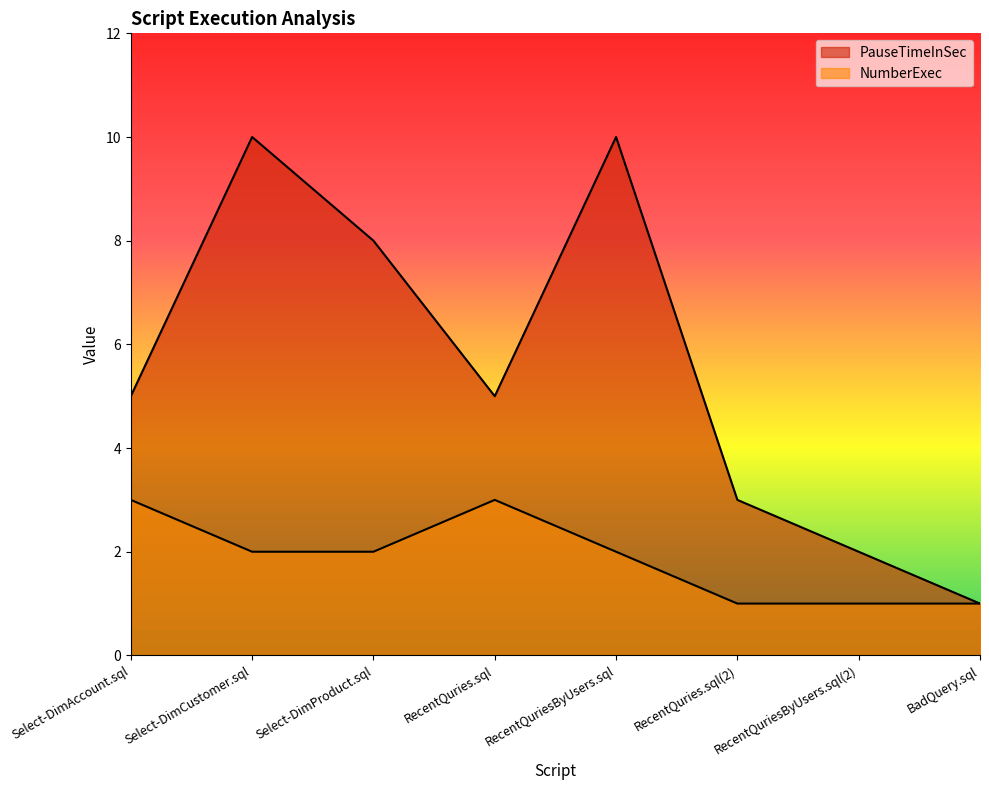

True or false: NumberExec and PauseTimeInSec intersect in this chart.

False